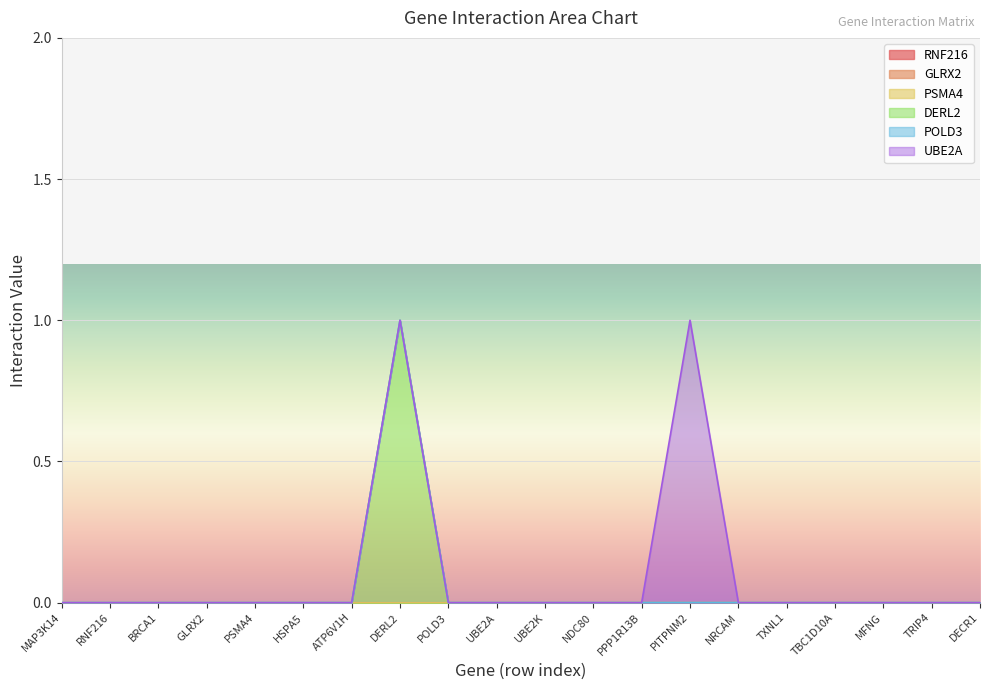

Reading right to left, what are all the values shown in this chart?

RNF216: DECR1=0	TRIP4=0	MFNG=0	TBC1D10A=0	TXNL1=0	NRCAM=0	PITPNM2=0	PPP1R13B=0	NDC80=0	UBE2K=0	UBE2A=0	POLD3=0	DERL2=0	ATP6V1H=0	HSPA5=0	PSMA4=0	GLRX2=0	BRCA1=0	RNF216=0	MAP3K14=0
GLRX2: DECR1=0	TRIP4=0	MFNG=0	TBC1D10A=0	TXNL1=0	NRCAM=0	PITPNM2=0	PPP1R13B=0	NDC80=0	UBE2K=0	UBE2A=0	POLD3=0	DERL2=0	ATP6V1H=0	HSPA5=0	PSMA4=0	GLRX2=0	BRCA1=0	RNF216=0	MAP3K14=0
PSMA4: DECR1=0	TRIP4=0	MFNG=0	TBC1D10A=0	TXNL1=0	NRCAM=0	PITPNM2=0	PPP1R13B=0	NDC80=0	UBE2K=0	UBE2A=0	POLD3=0	DERL2=0	ATP6V1H=0	HSPA5=0	PSMA4=0	GLRX2=0	BRCA1=0	RNF216=0	MAP3K14=0
DERL2: DECR1=0	TRIP4=0	MFNG=0	TBC1D10A=0	TXNL1=0	NRCAM=0	PITPNM2=0	PPP1R13B=0	NDC80=0	UBE2K=0	UBE2A=0	POLD3=0	DERL2=1	ATP6V1H=0	HSPA5=0	PSMA4=0	GLRX2=0	BRCA1=0	RNF216=0	MAP3K14=0
POLD3: DECR1=0	TRIP4=0	MFNG=0	TBC1D10A=0	TXNL1=0	NRCAM=0	PITPNM2=0	PPP1R13B=0	NDC80=0	UBE2K=0	UBE2A=0	POLD3=0	DERL2=0	ATP6V1H=0	HSPA5=0	PSMA4=0	GLRX2=0	BRCA1=0	RNF216=0	MAP3K14=0
UBE2A: DECR1=0	TRIP4=0	MFNG=0	TBC1D10A=0	TXNL1=0	NRCAM=0	PITPNM2=1	PPP1R13B=0	NDC80=0	UBE2K=0	UBE2A=0	POLD3=0	DERL2=0	ATP6V1H=0	HSPA5=0	PSMA4=0	GLRX2=0	BRCA1=0	RNF216=0	MAP3K14=0